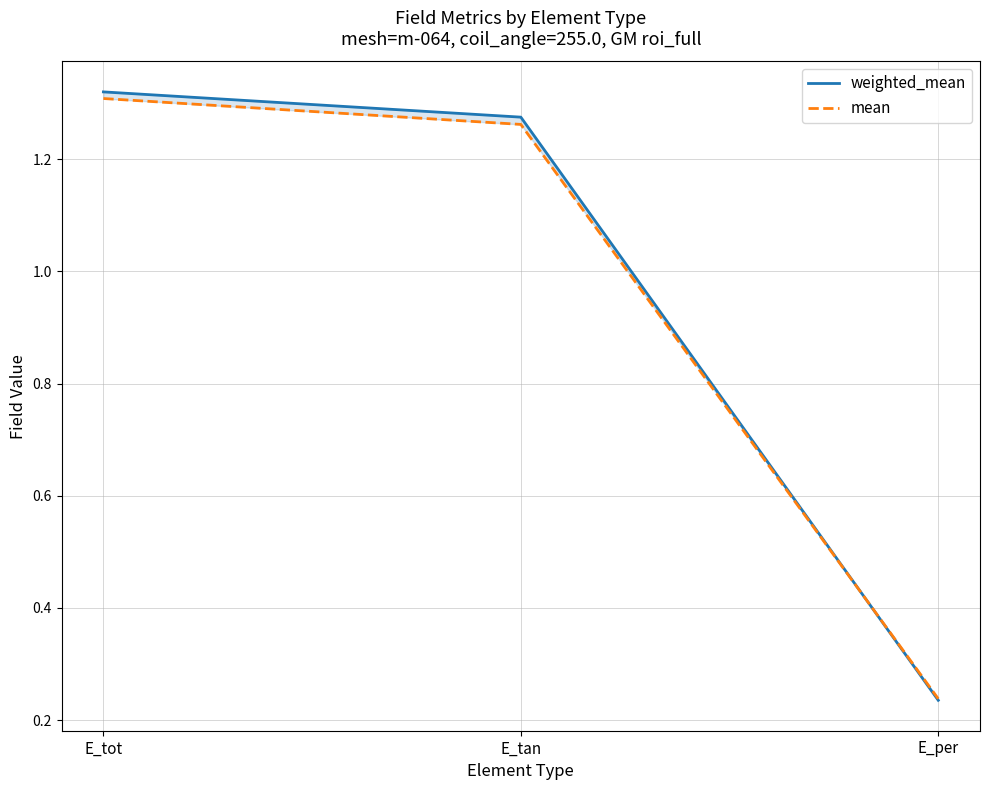

Is this an area chart (filled region under the line)?

No